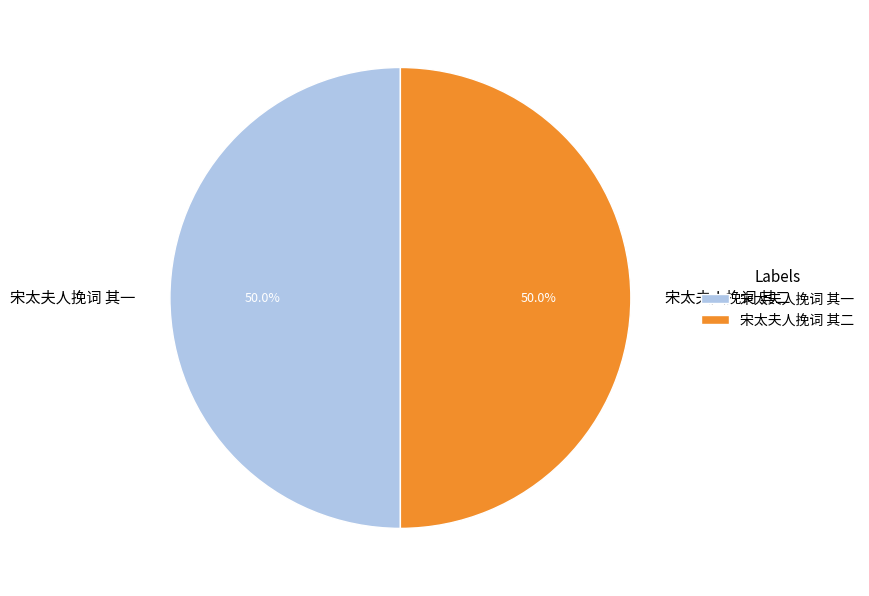

How many segments does this pie chart have?

2